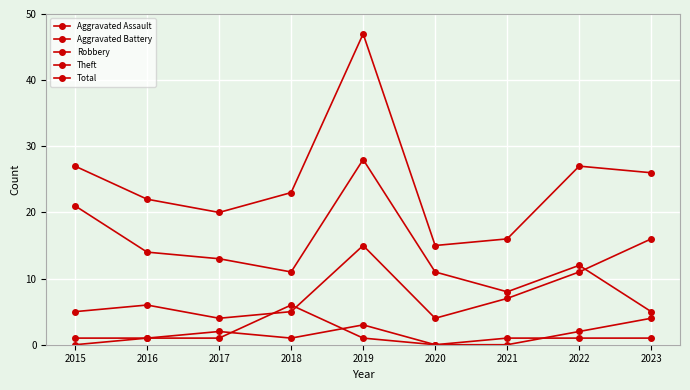

Reading right to left, list all the values displayed in this chart.

Aggravated Assault: 2023=4	2022=2	2021=0	2020=0	2019=3	2018=1	2017=2	2016=1	2015=0
Aggravated Battery: 2023=1	2022=1	2021=1	2020=0	2019=1	2018=6	2017=1	2016=1	2015=1
Robbery: 2023=16	2022=11	2021=7	2020=4	2019=15	2018=5	2017=4	2016=6	2015=5
Theft: 2023=5	2022=12	2021=8	2020=11	2019=28	2018=11	2017=13	2016=14	2015=21
Total: 2023=26	2022=27	2021=16	2020=15	2019=47	2018=23	2017=20	2016=22	2015=27